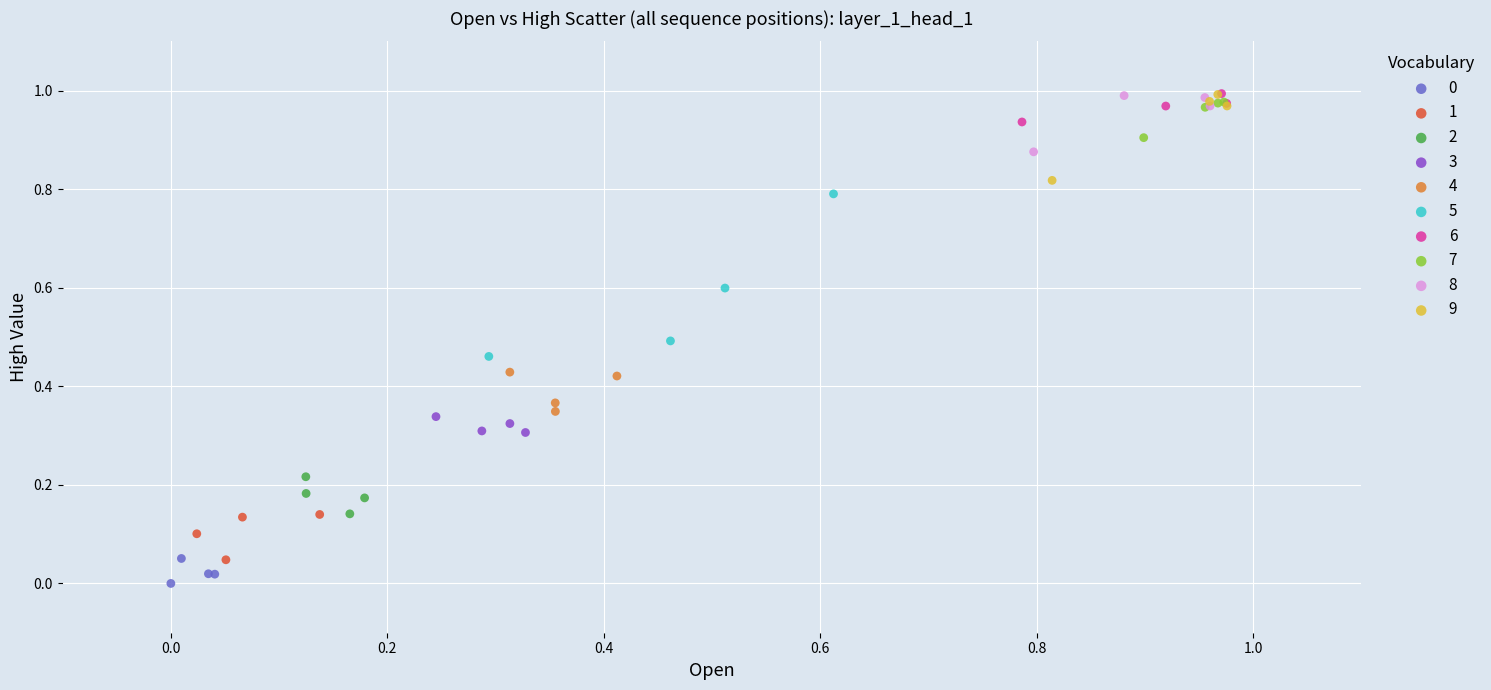

Which series has the largest Y range (max minus min)?

5